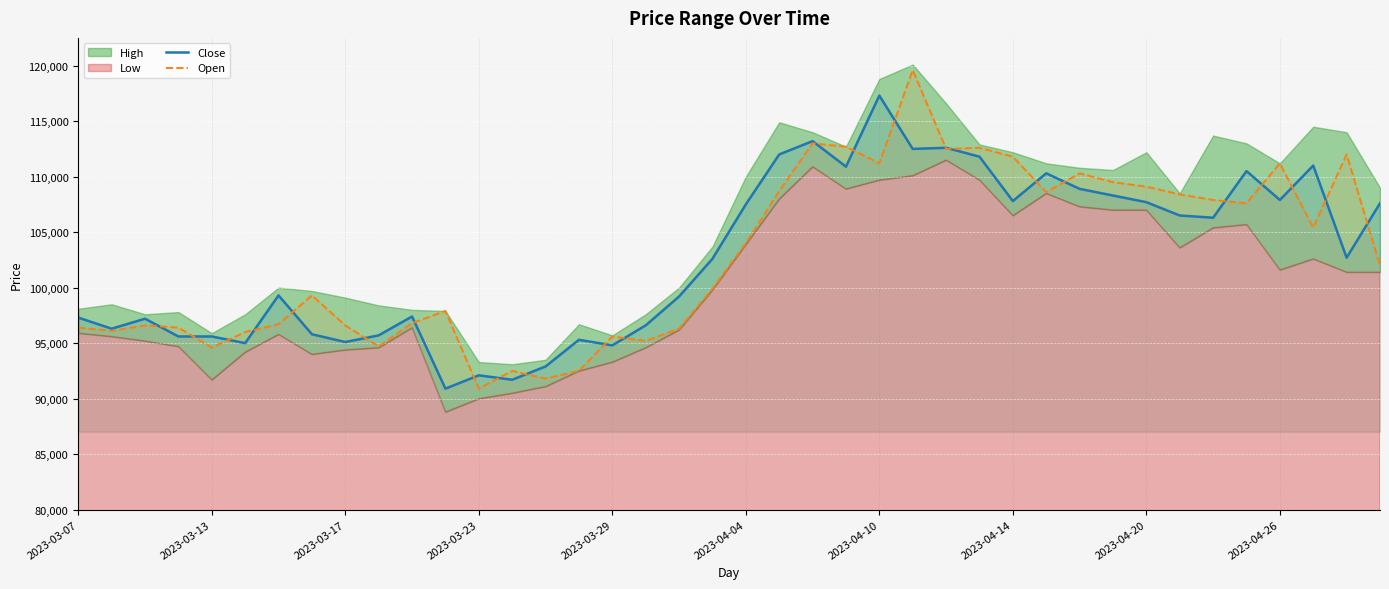

At which label does Open first exceed 102000?

2023-04-04